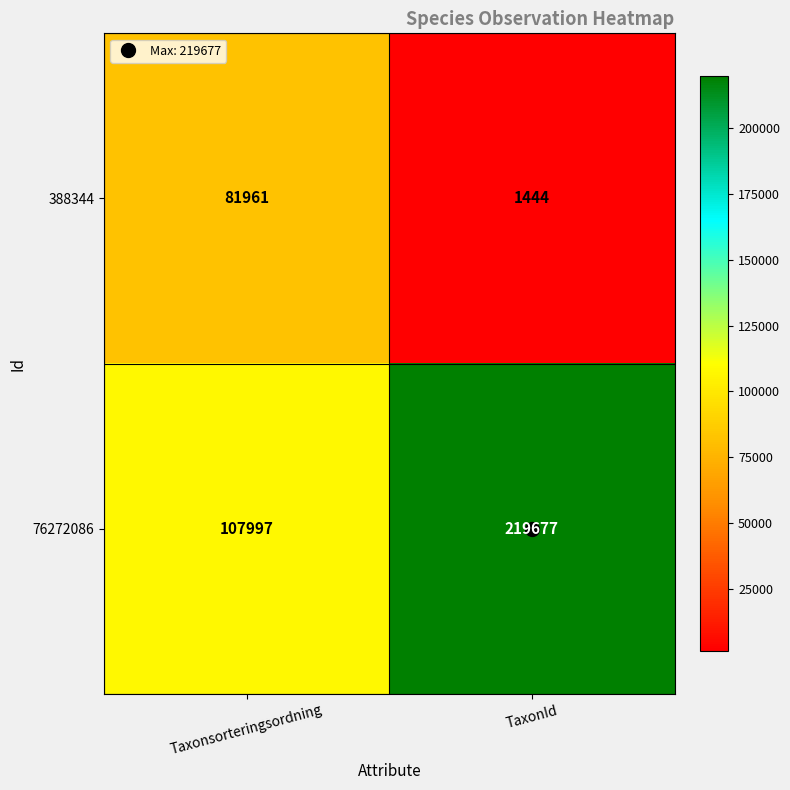

What is the spread (max minus min) of values at Taxonsorteringsordning?

26036